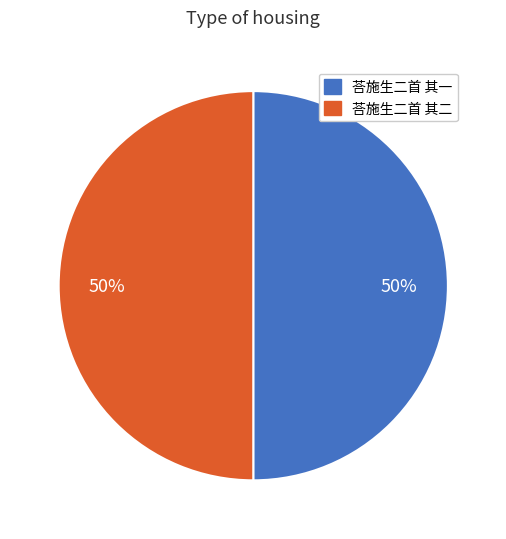

To the nearest percent, what is the combined percentage of 荅施生二首 其二 and 荅施生二首 其一?

100%